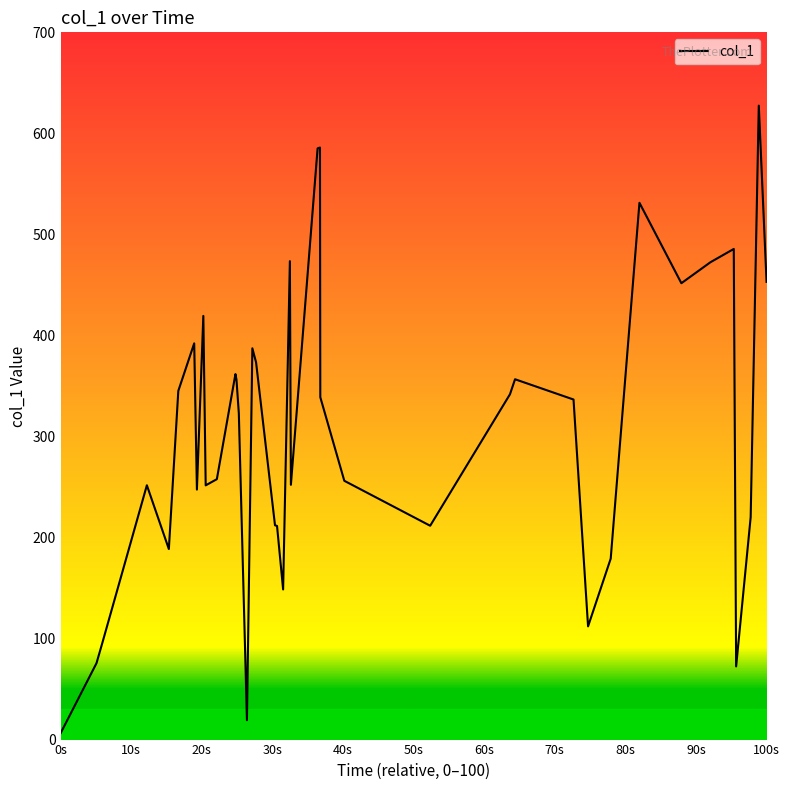

What is the greatest value displayed?

627.5